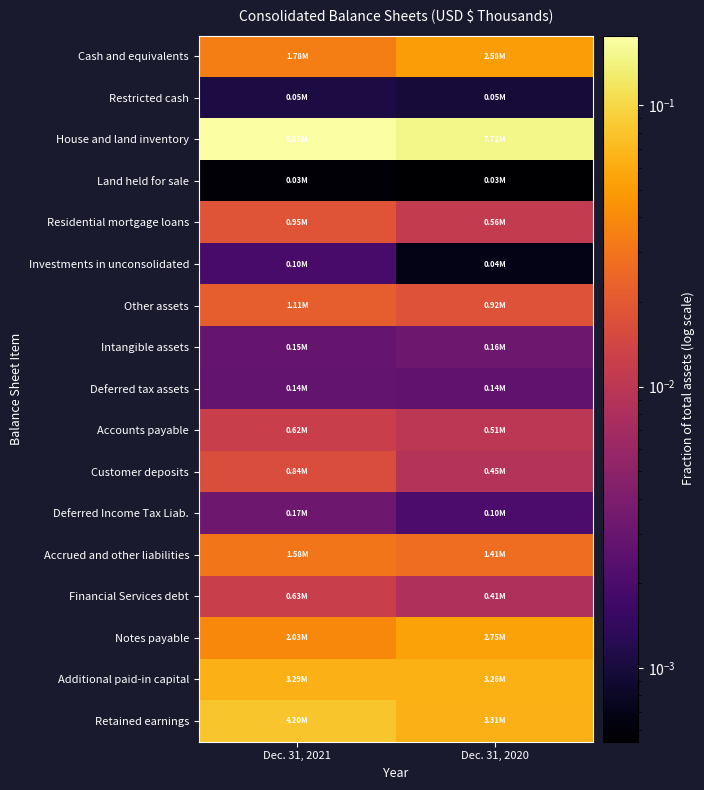

Which category has the lowest value across all series?

Dec. 31, 2020